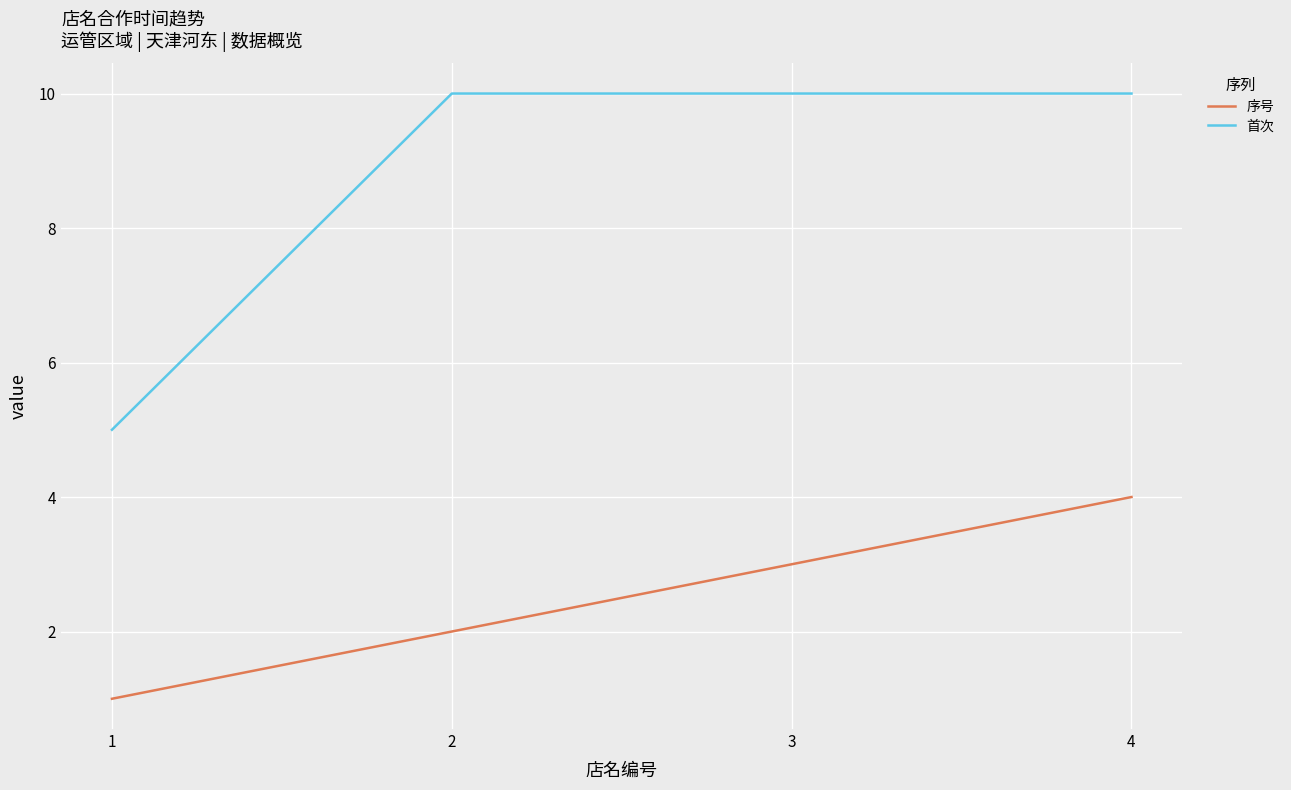

What is the total value across all series at 3?

13